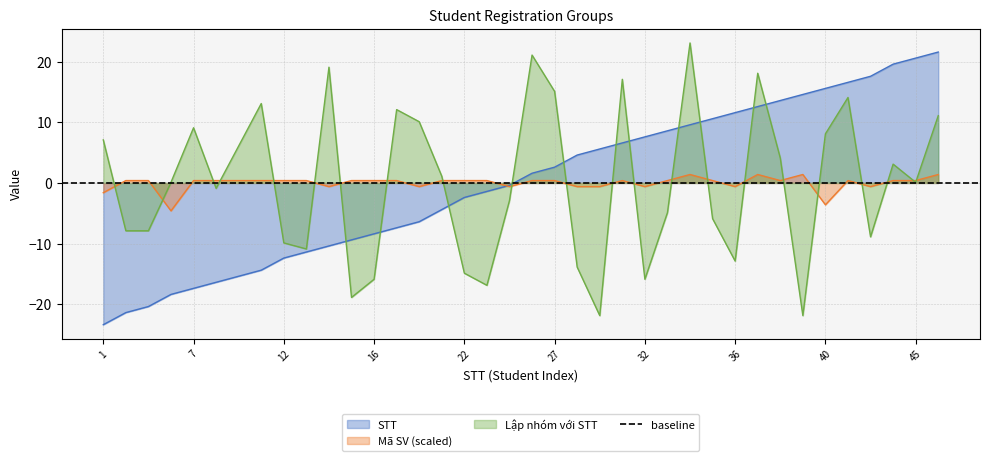

In Mã SV (scaled), how many points are lower than both neighbors (excluding endpoints)?

9